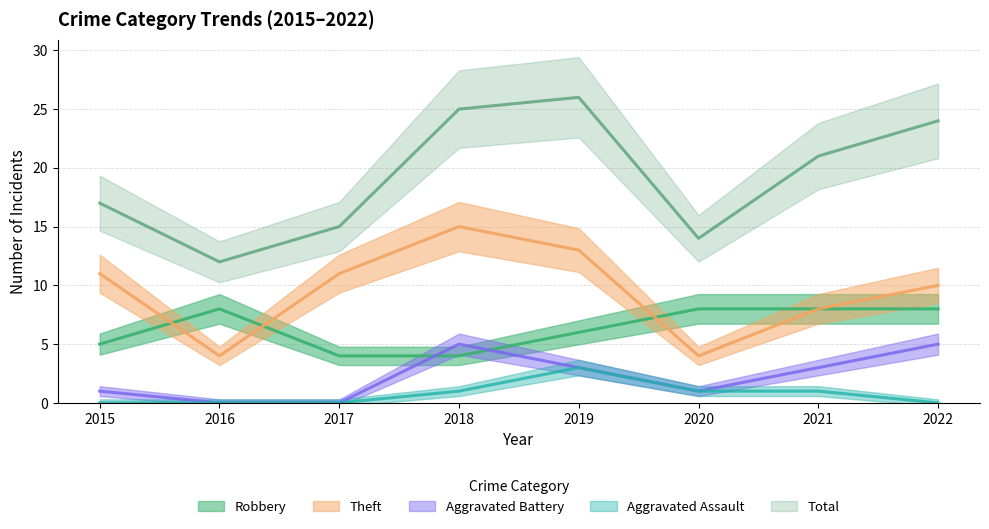

How many interior local peaks does the Aggravated Assault series have?

1